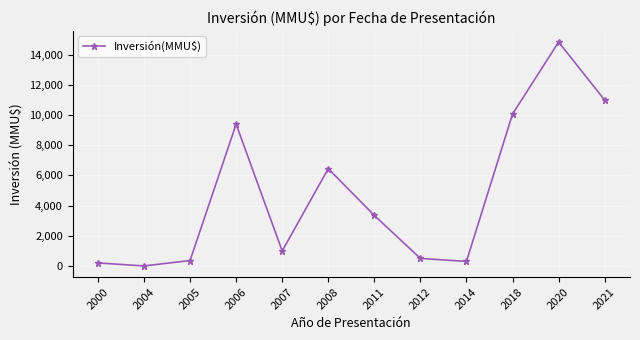

How many interior local peaks (higher than both neighbors) does the data have?

3